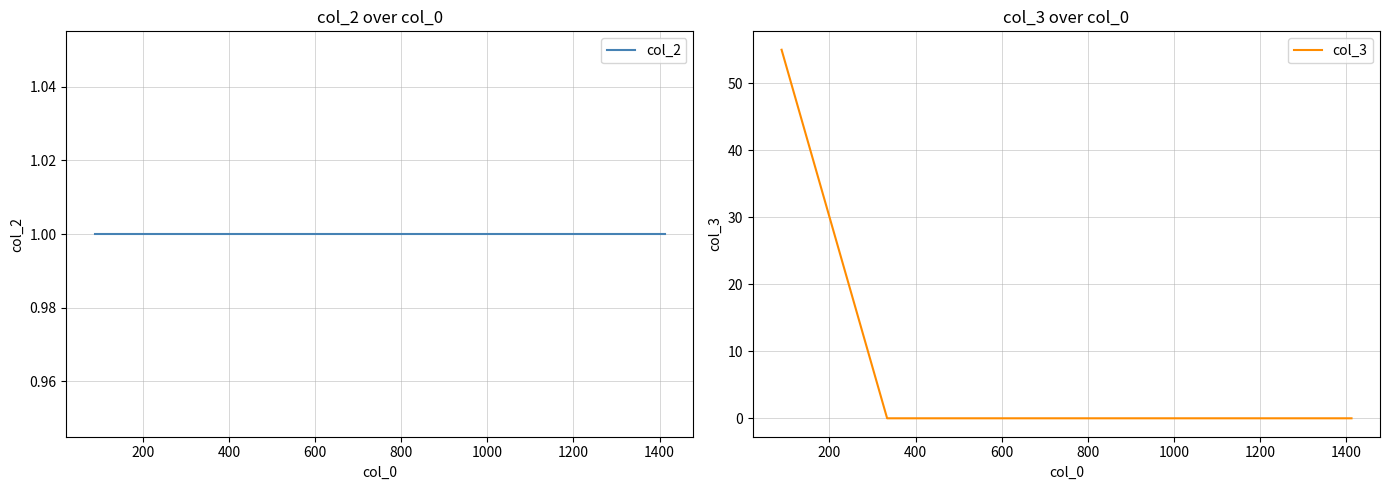

At how many categories does at least one series exceed 47?

1